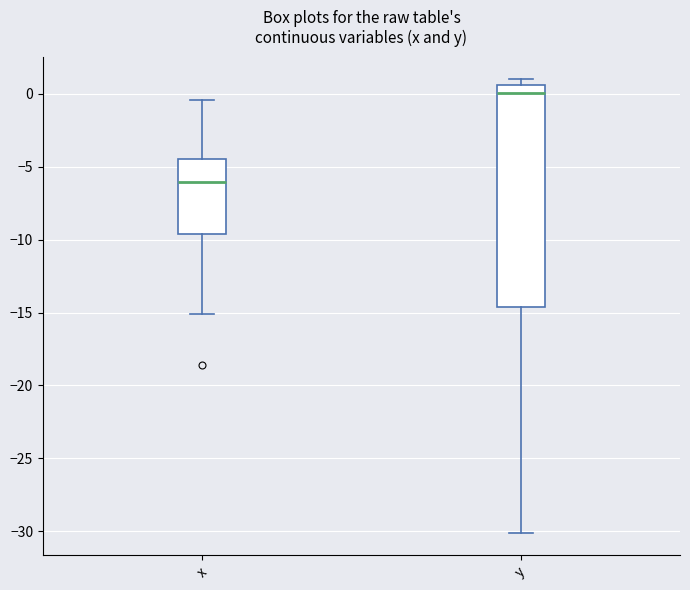

Where does the median line of the box for x sit on the y-axis? The values are not printed on the chart, so give them approximately, as read against the axis.

-6.0